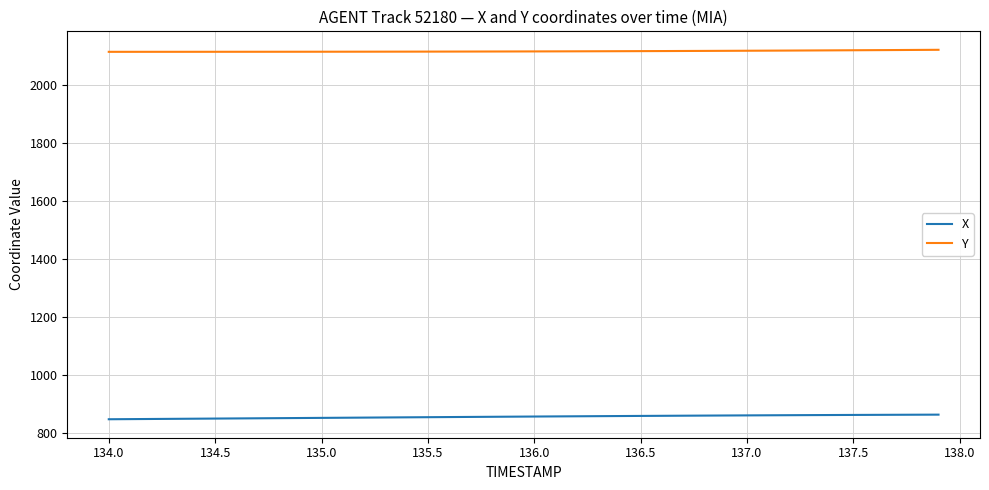

Rank the series by their maximum value, from highest to lowest.

Y, X